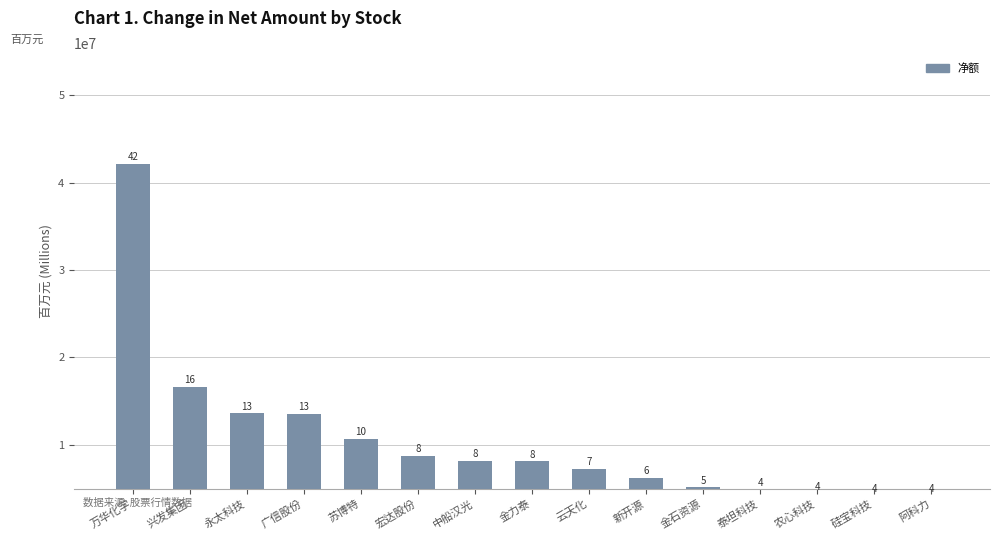

What position from the left is 中船汉光?

7